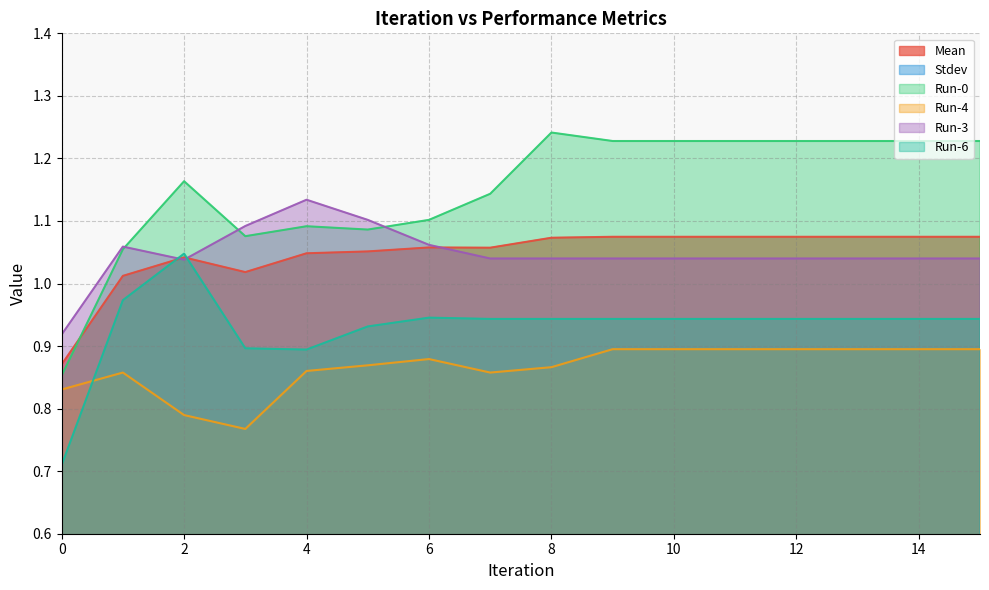

What is the value of the Run-3 point at the 13th from the left?

1.0